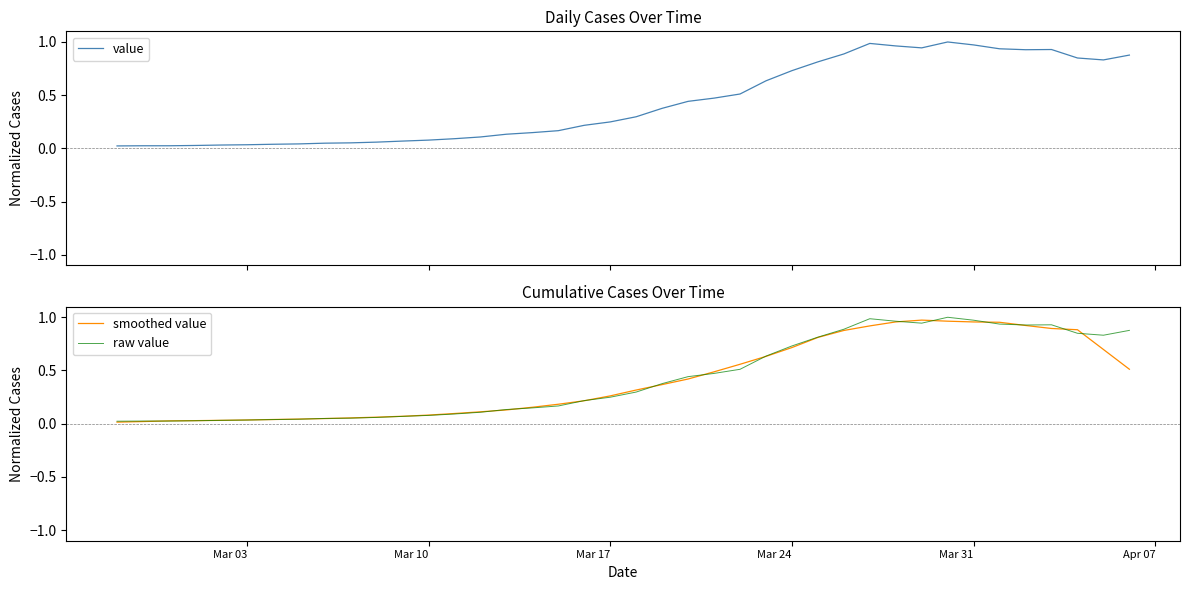

Between which two adjacent categories do raw value and smoothed value first intersect?

Mar 10 and Mar 17